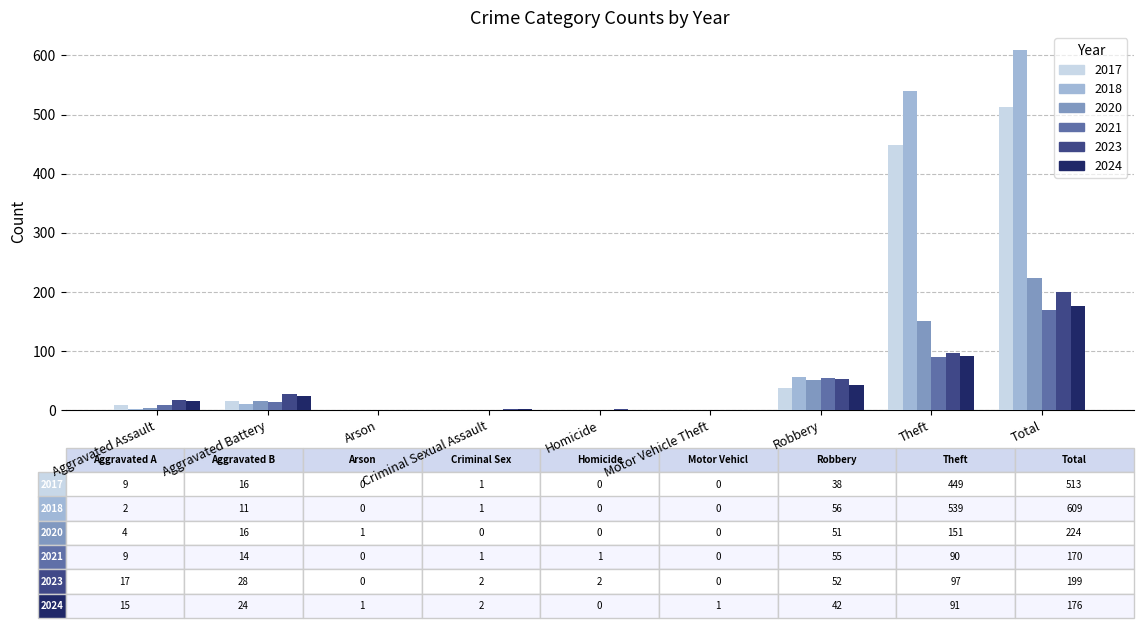

What are all the series names shown in the legend?

2017, 2018, 2020, 2021, 2023, 2024